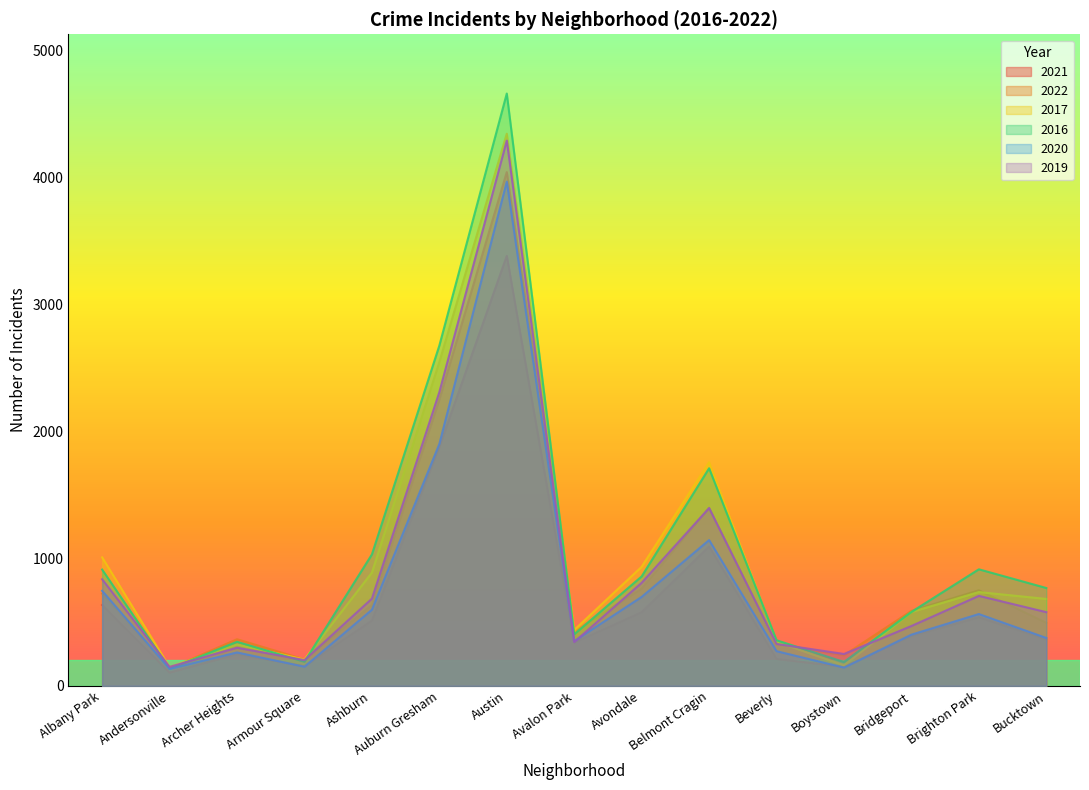

The 2021 series shows 188 at Bucktown. True or false?

False